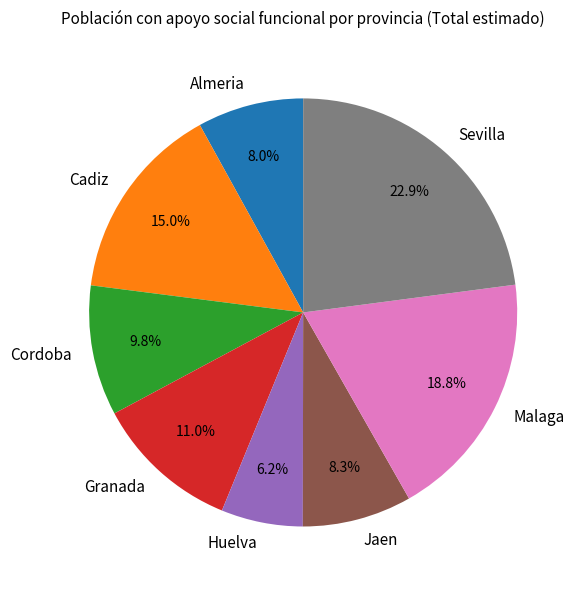

Does Cordoba represent more than half of the total?

No